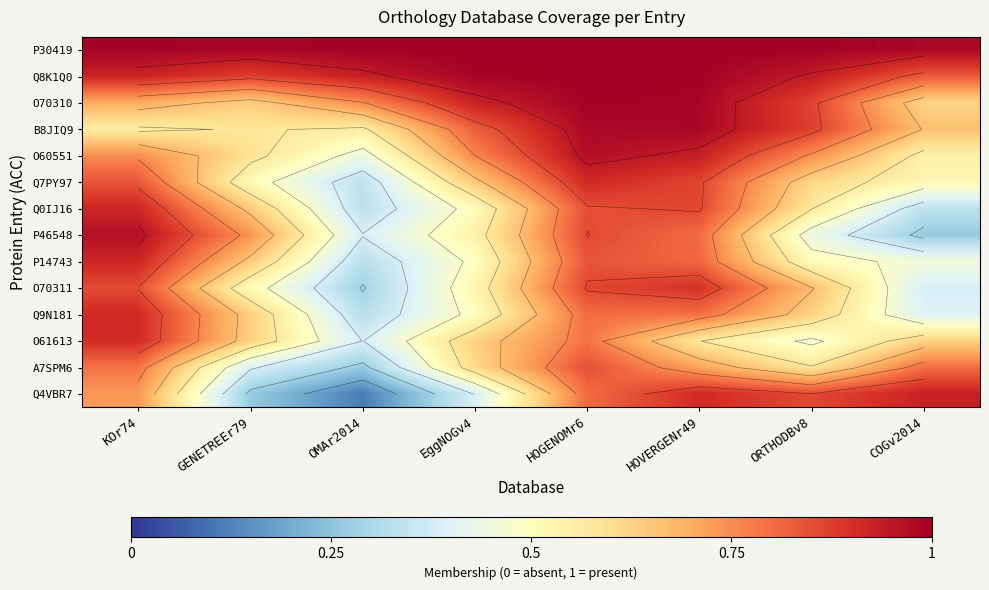

How many data points does each series have?

8